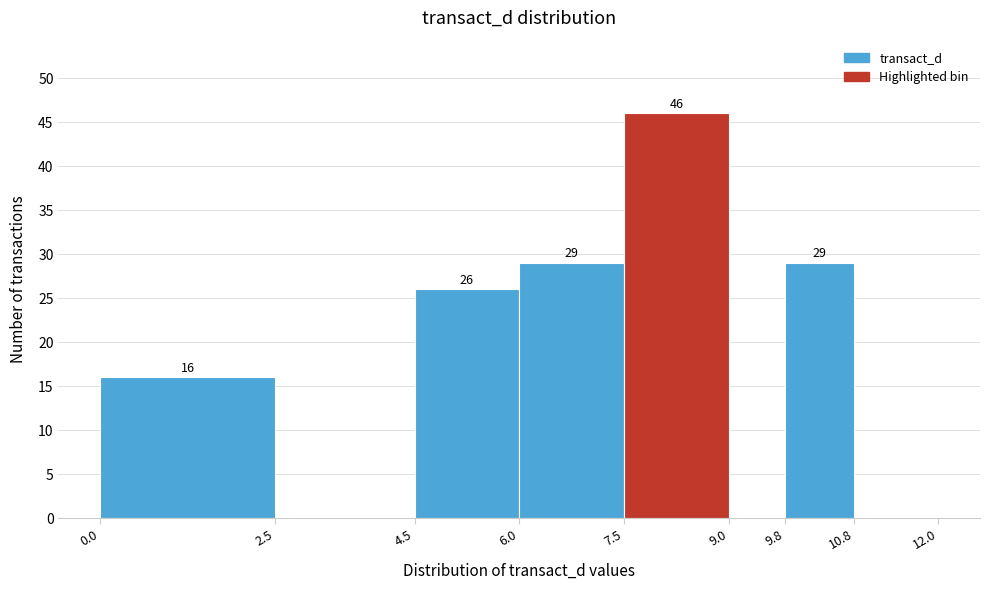

Over which range of the x-axis is the bar tallest?

7.5 to 9.0